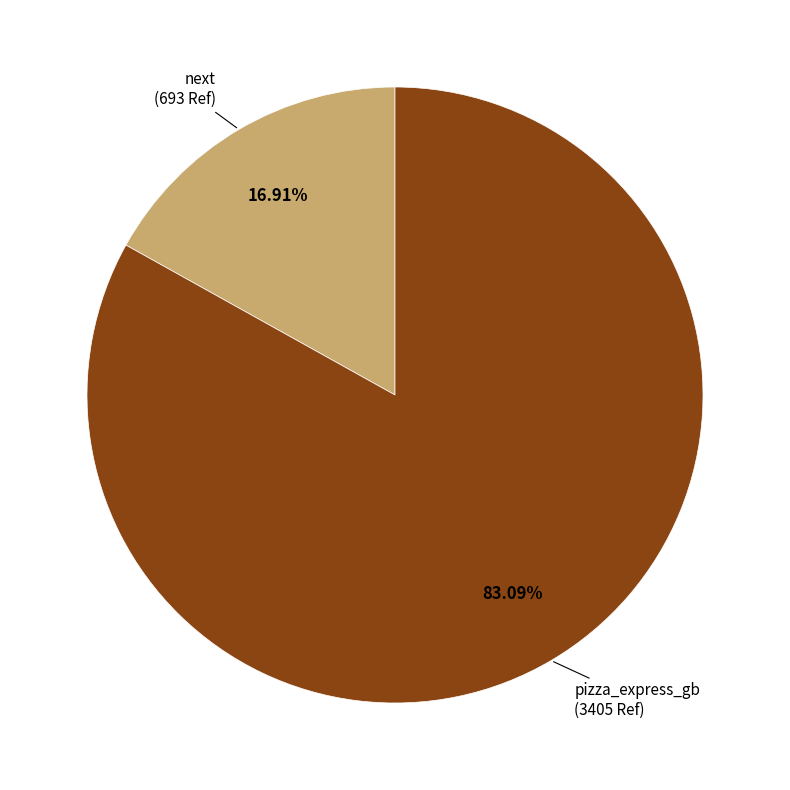

Is there a majority slice in this chart?

Yes